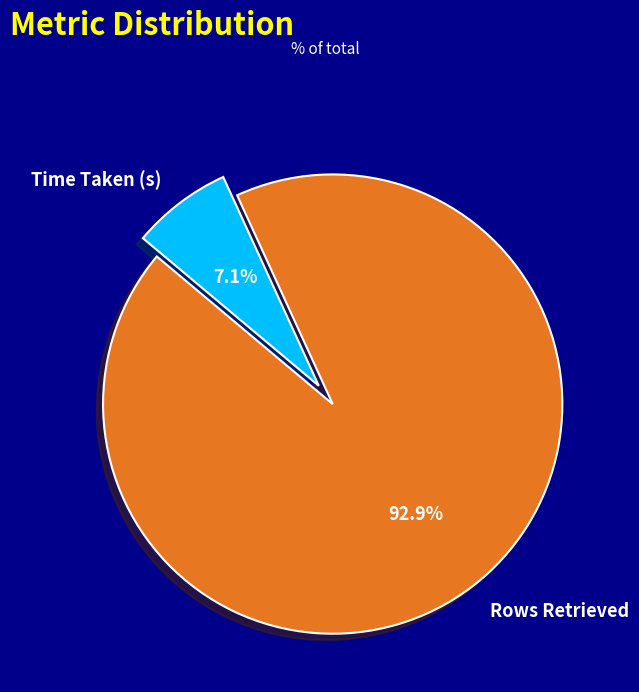

What is the largest slice in the pie chart?

Rows Retrieved